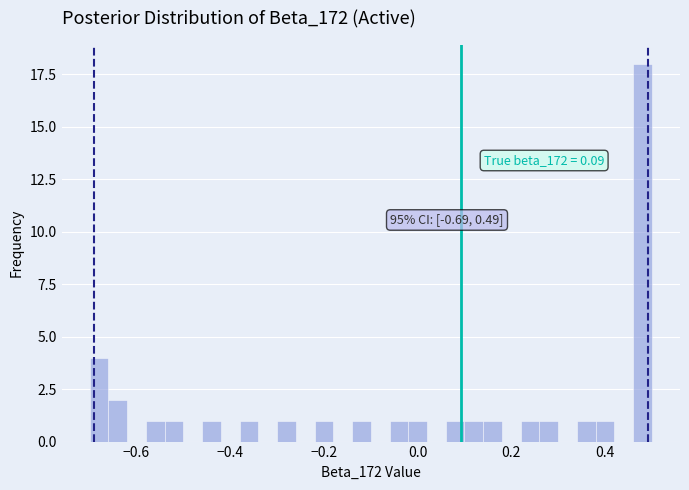

Around what value on the x-axis is the tallest bar? Give the approximate position of its centre, as read against the axis.

0.48